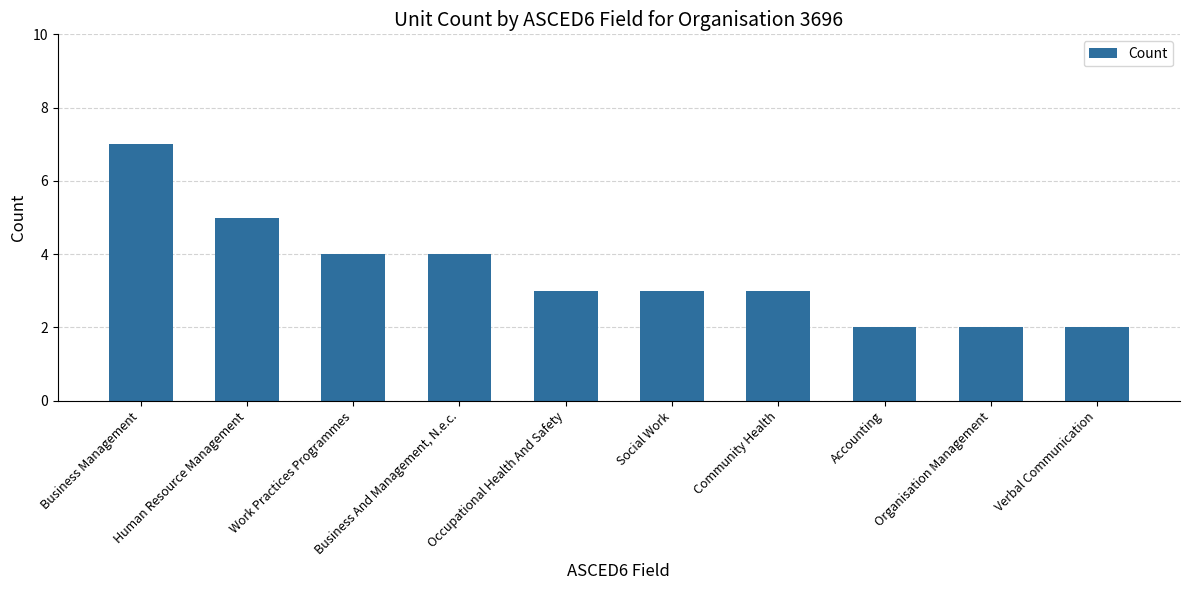

What is the greatest value displayed?

7